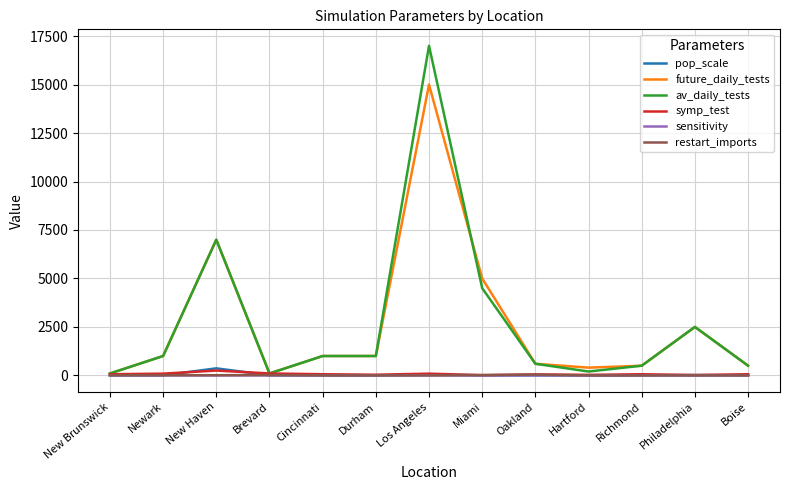

What is the difference between the maximum and minimum values in the sensitivity series?

0.6